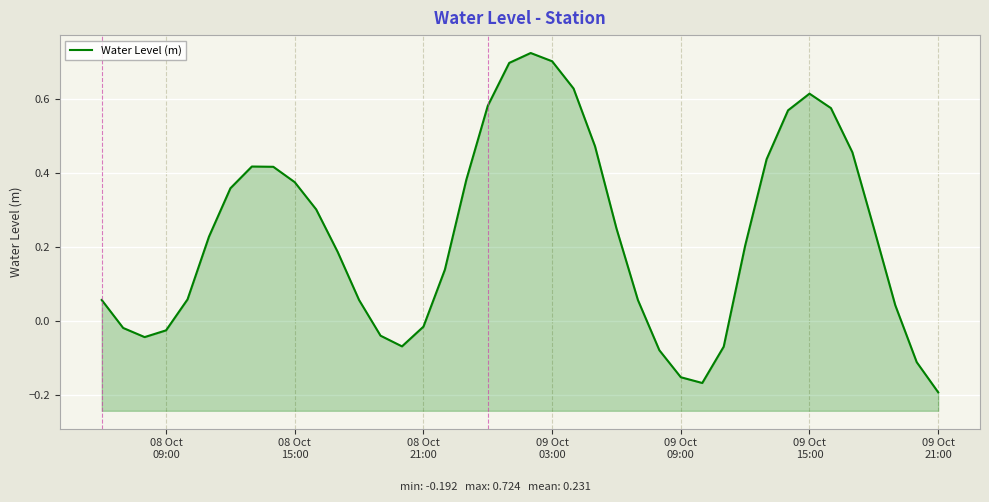

The chart shows a value of 0.4 at 08 Oct 15:00. True or false?

True